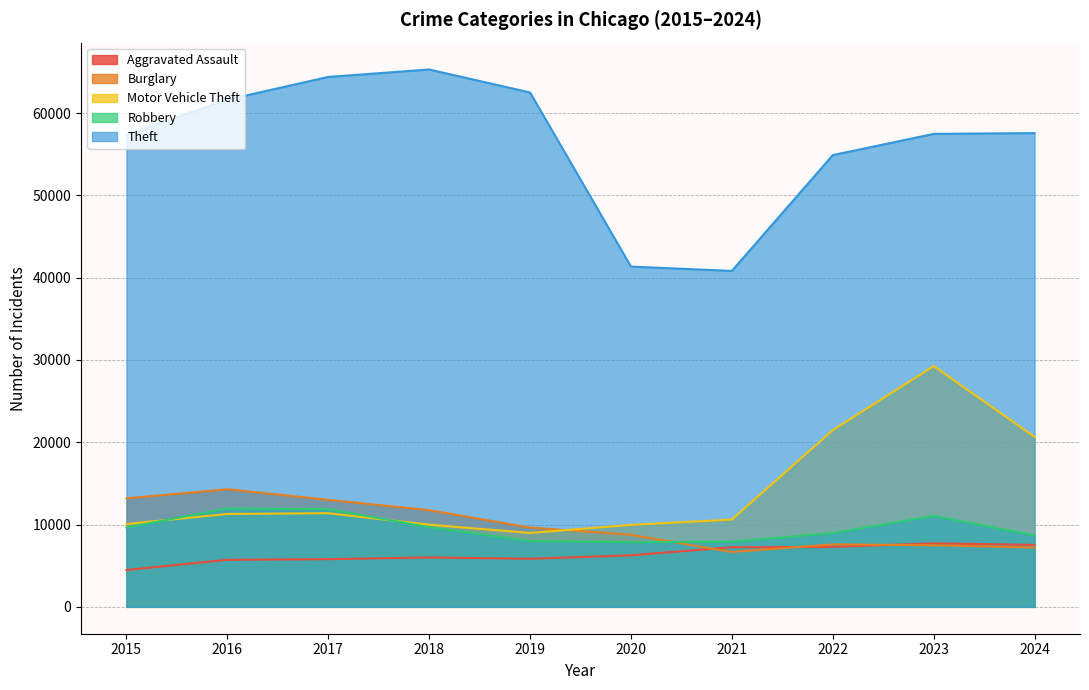

Is the value of Theft at 2021 greater than the value of Robbery at 2015?

Yes